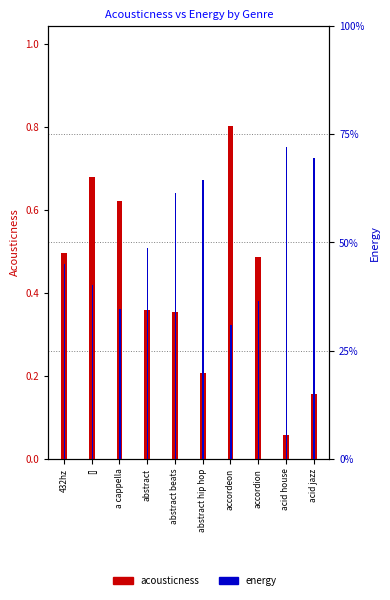

Which category has the highest value across all series?

accordeon